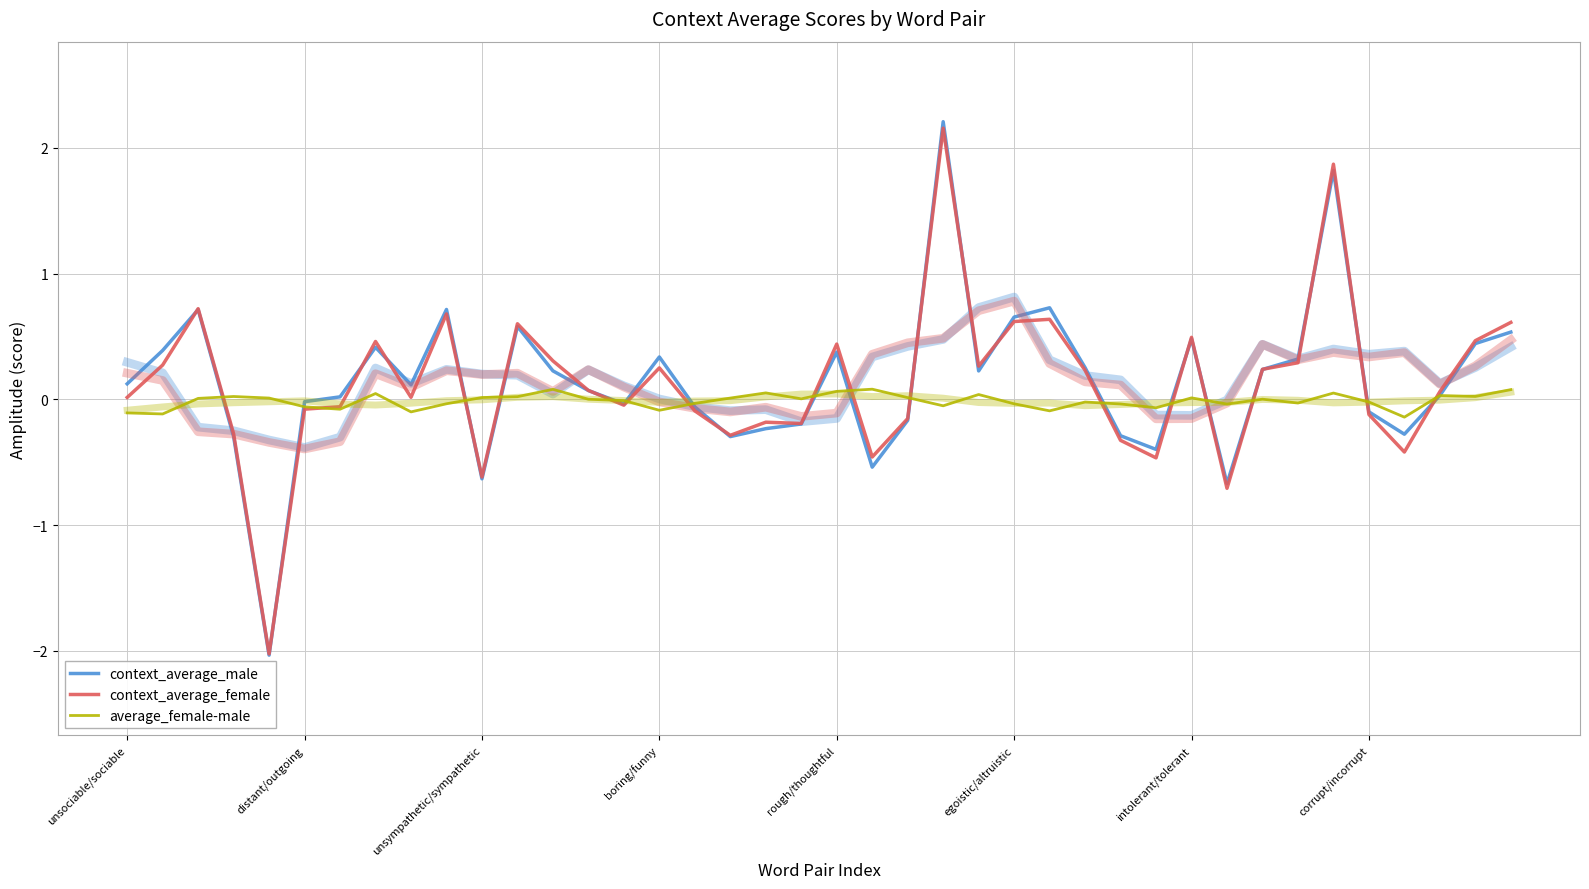

What is the difference between the context_average_female values at unsociable/sociable and 31?

0.7